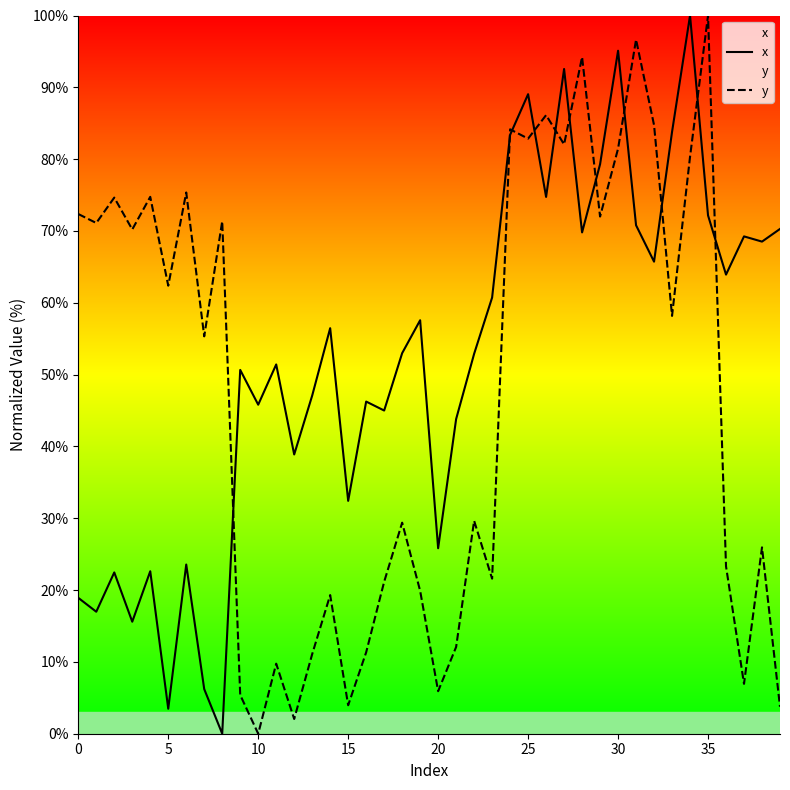

True or false: x has a value of 68.5 at 38.

True